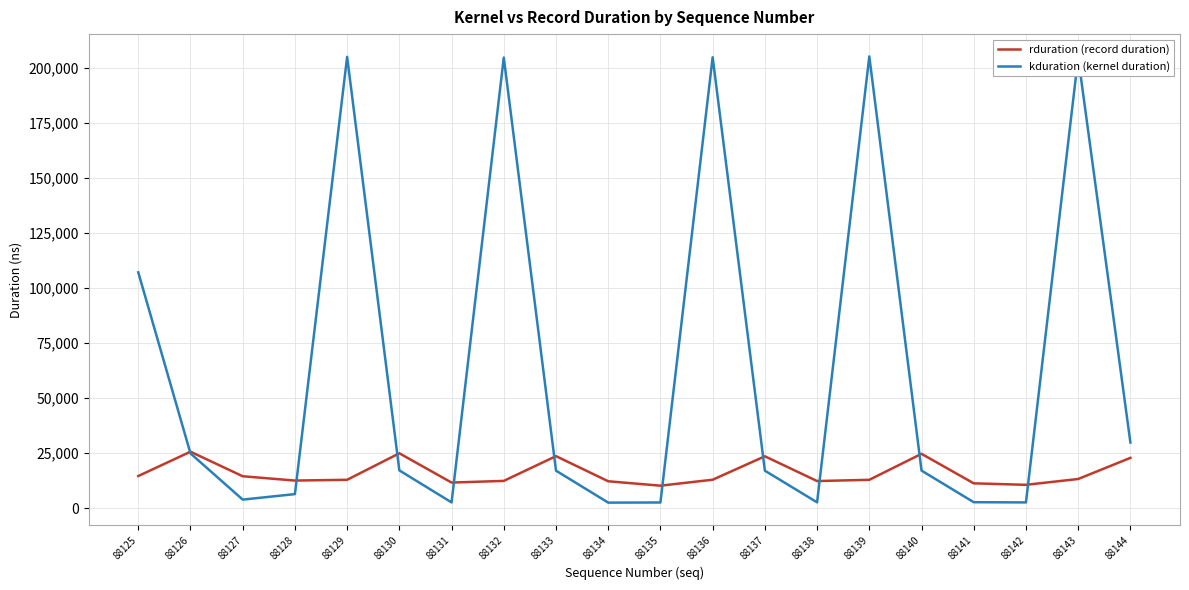

Which series has the widest spread of values?

kduration (kernel duration)